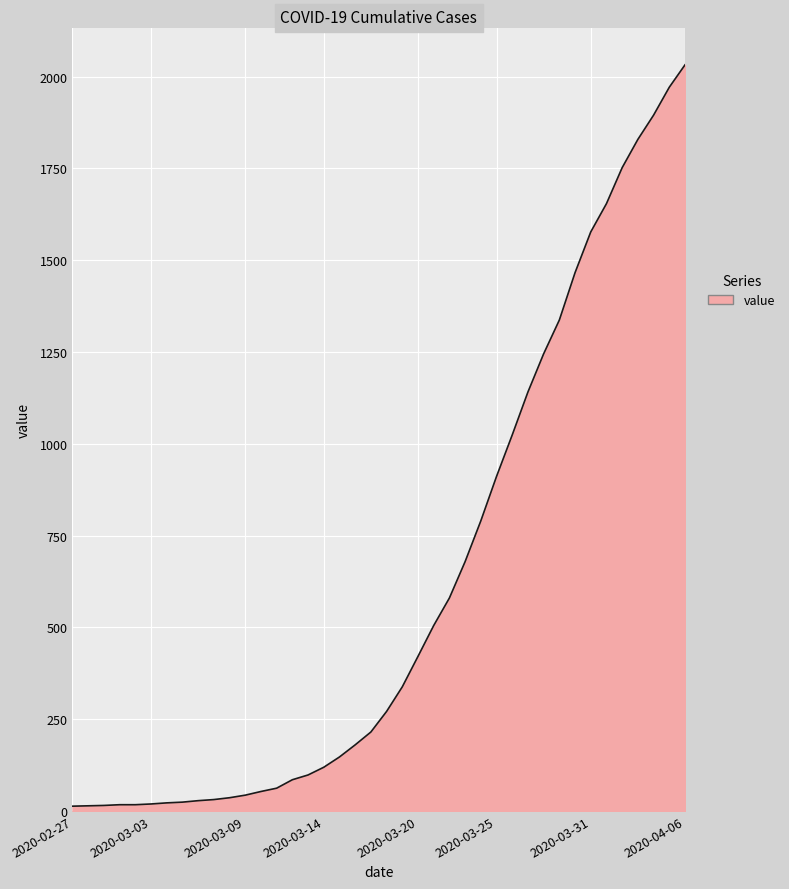

What is the average value?

616